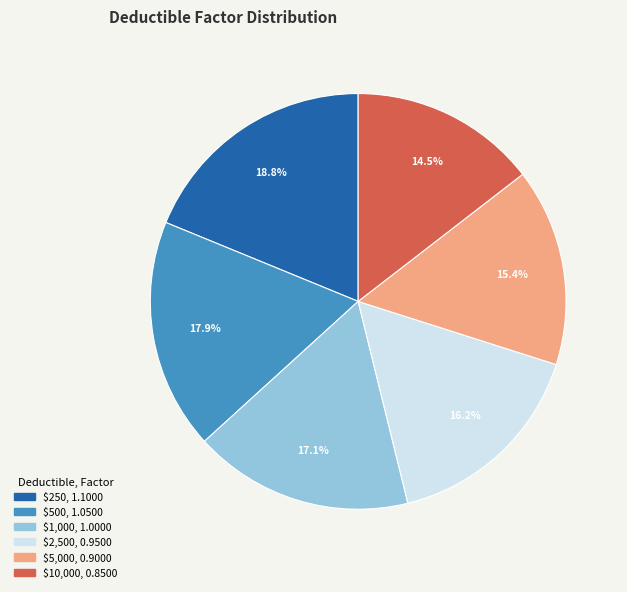

To the nearest percent, what percentage of the pie is $250?

19%